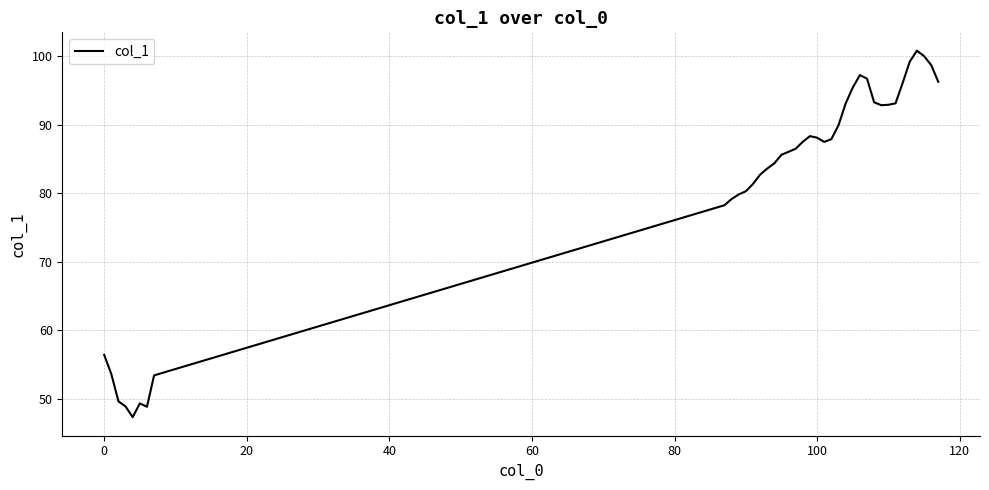

What is the maximum value shown in the chart?

100.8